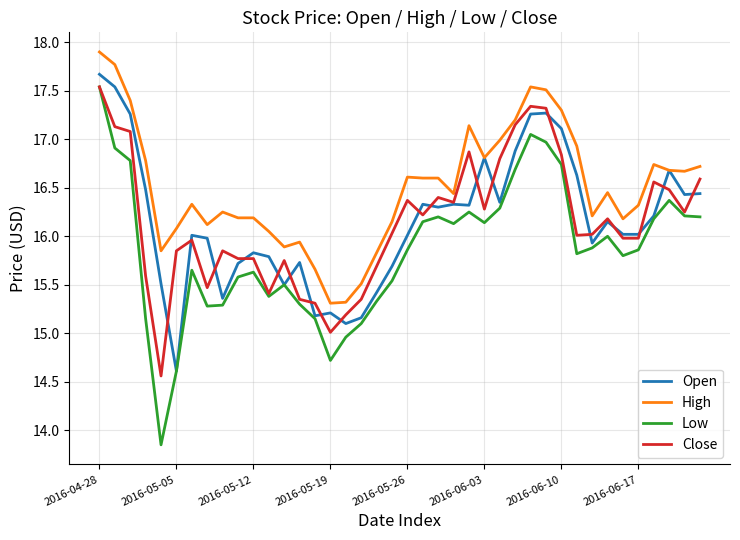

What is the sum of all High values?

660.2